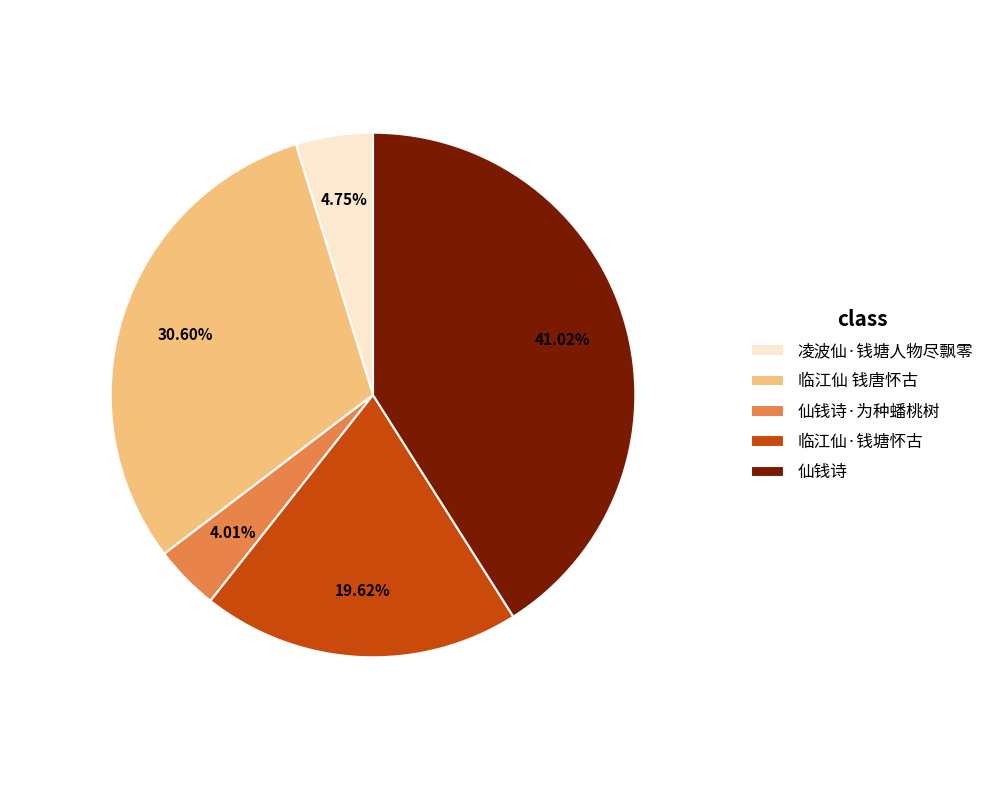

Does any single category account for the majority?

No